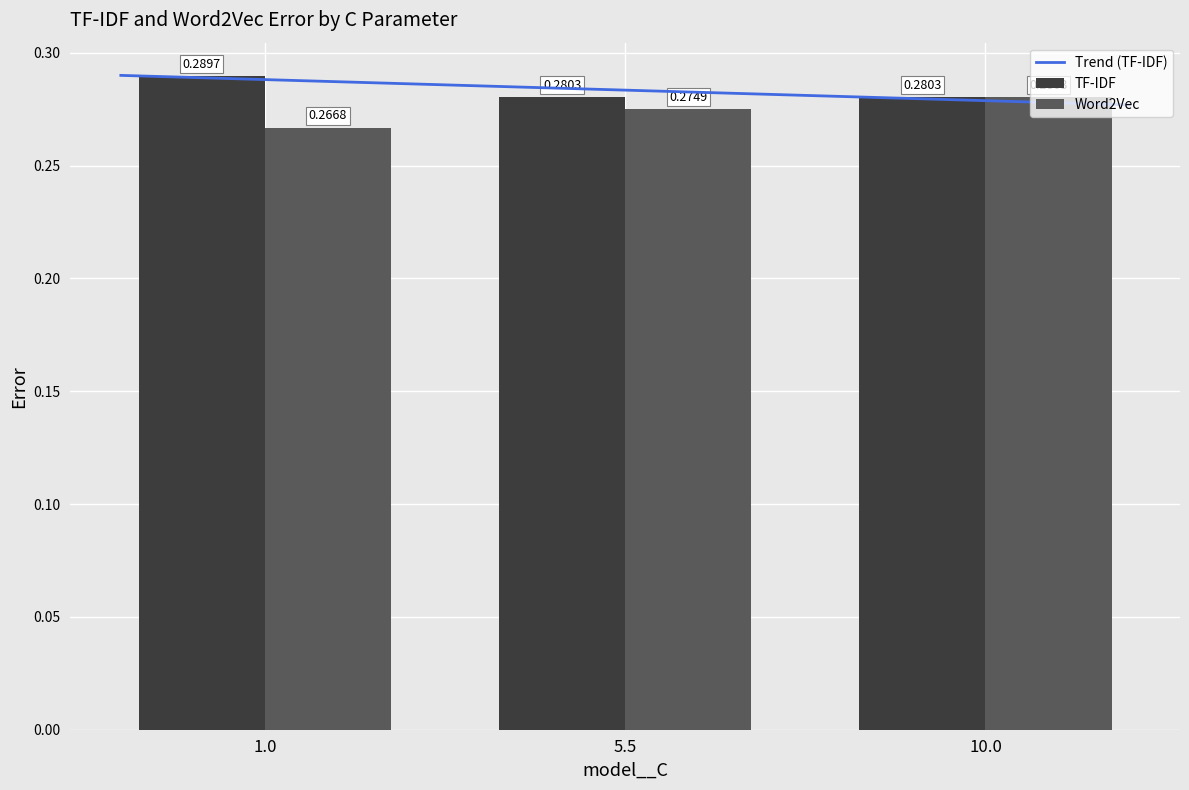

The value of TF-IDF at 1.0 is 0.5. True or false?

False